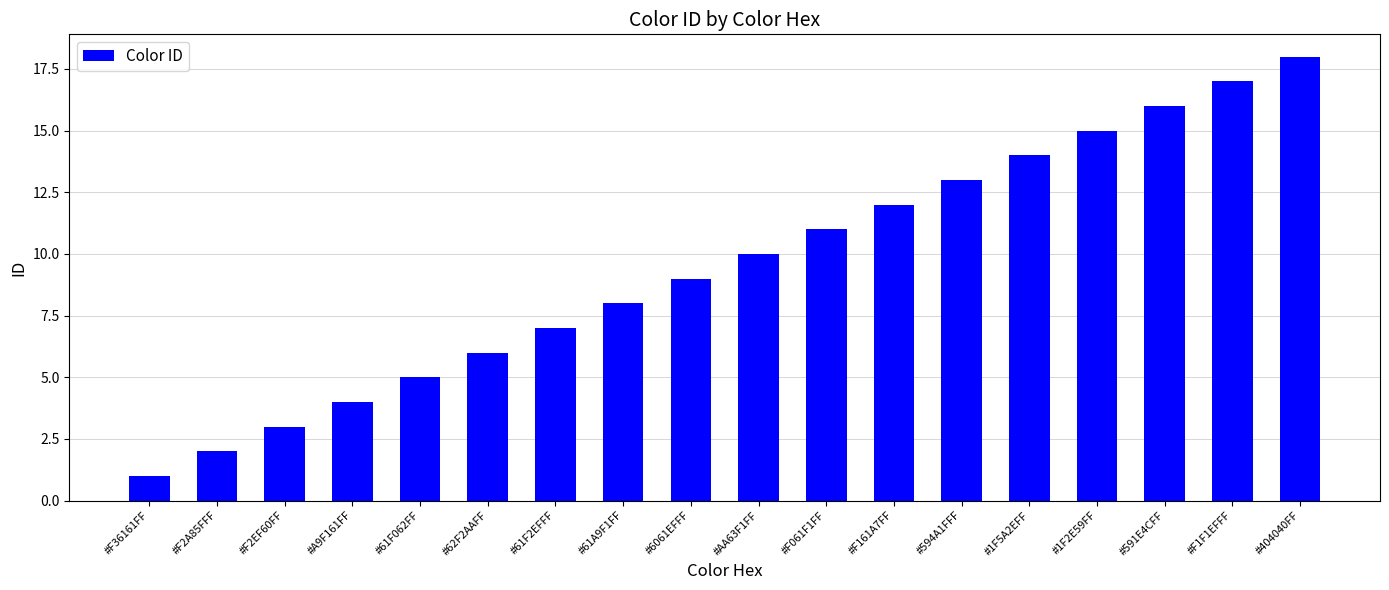

What value does the data have at #404040FF, to the nearest 10?

20